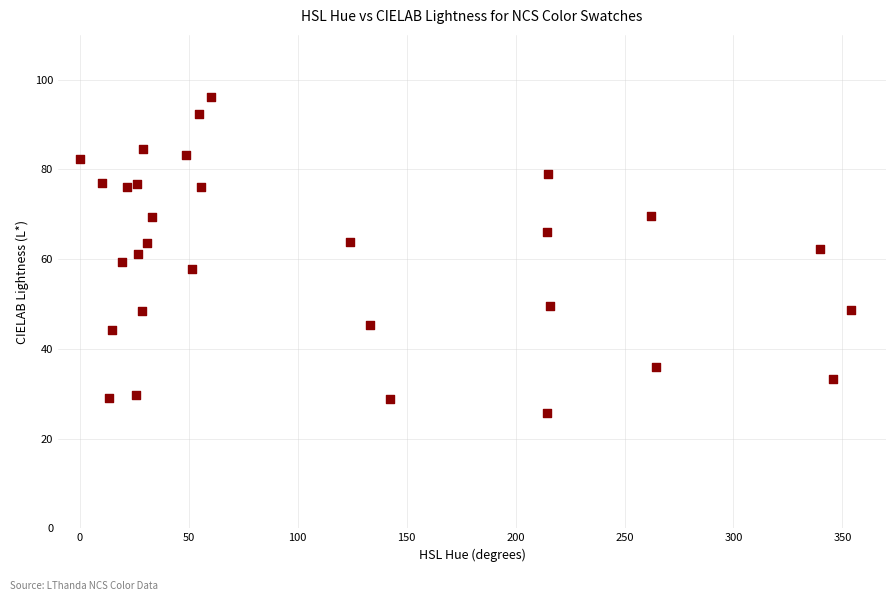

What is the range of X values (max minus min)?

354.2